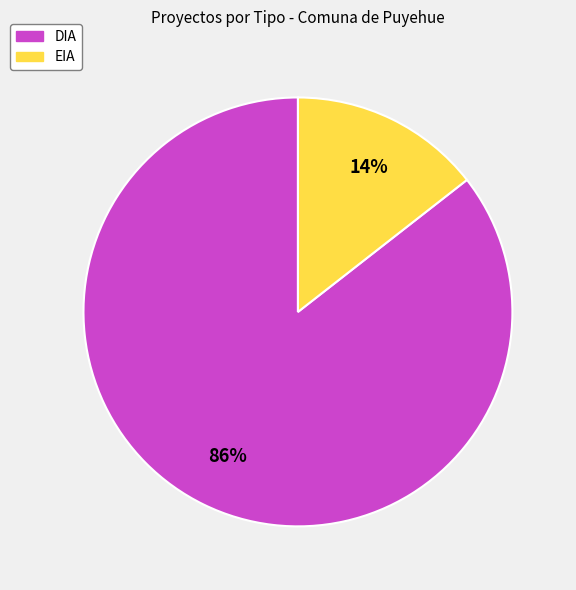

Combined, do DIA and EIA account for over 50%?

Yes